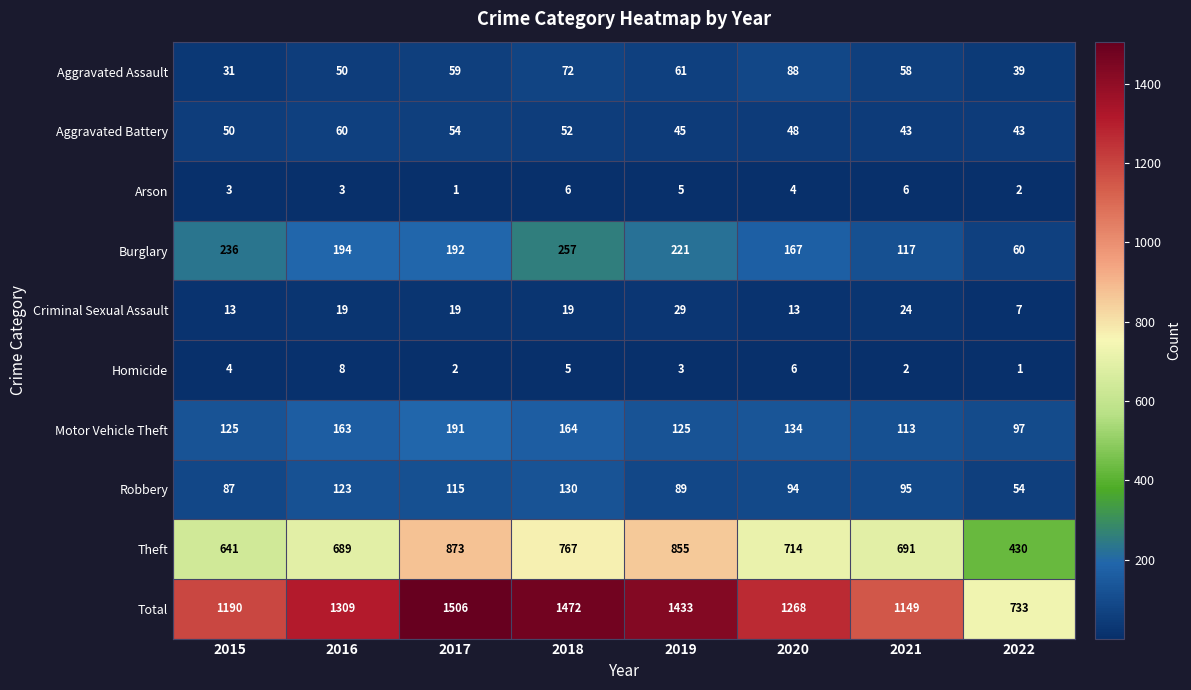

What is the spread (max minus min) of values at 2016?

1306